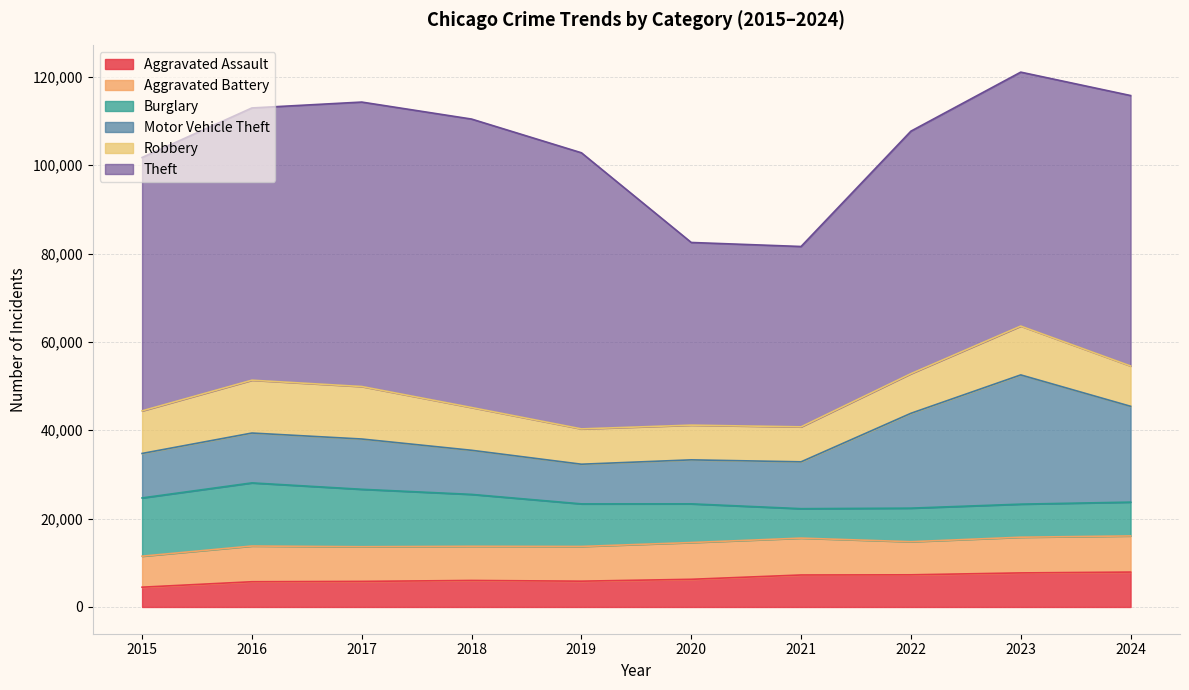

Reading left to right, extract all data points from this chart.

Aggravated Assault: 4480	5713	5793	6002	5841	6265	7242	7281	7712	7901
Aggravated Battery: 7018	8085	7845	7734	7858	8320	8346	7494	8079	8181
Burglary: 13184	14289	13001	11747	9638	8758	6662	7594	7484	7651
Motor Vehicle Theft: 10068	11285	11380	9985	8978	9959	10605	21470	29253	21691
Robbery: 9638	11960	11881	9681	7995	7855	7920	8965	11053	9123
Theft: 57352	61623	64386	65289	62498	41349	40820	54897	57480	61217